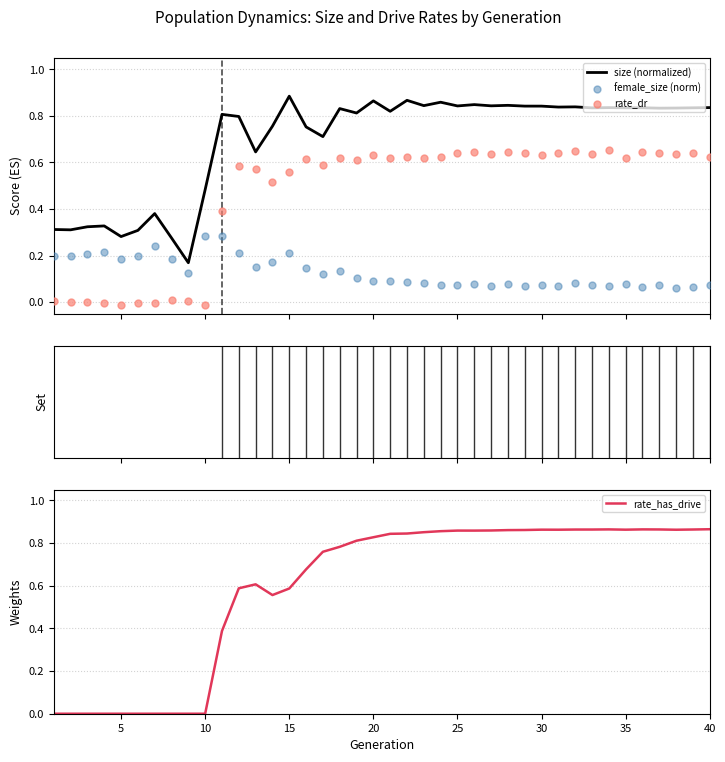

What are all the series names shown in the legend?

size (normalized), female_size (norm), rate_dr, rate_has_drive